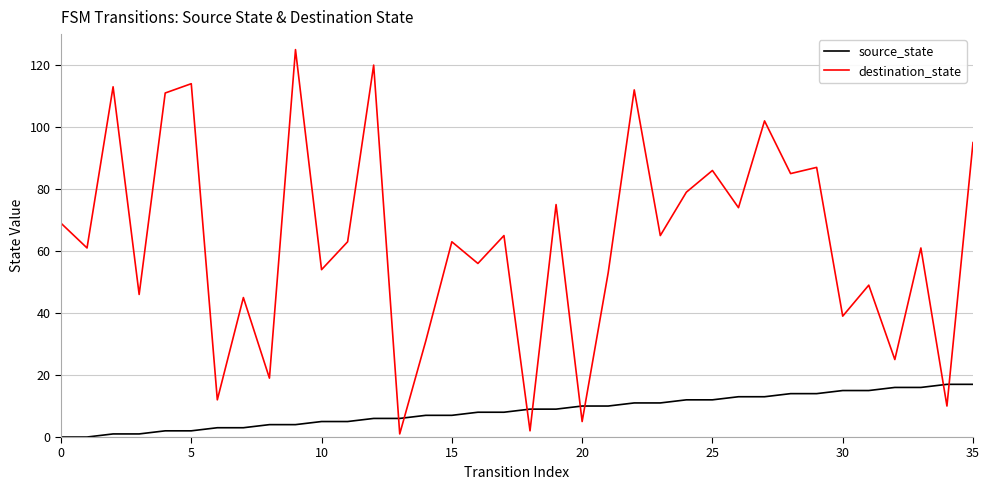

What is the maximum value shown in the chart?

125